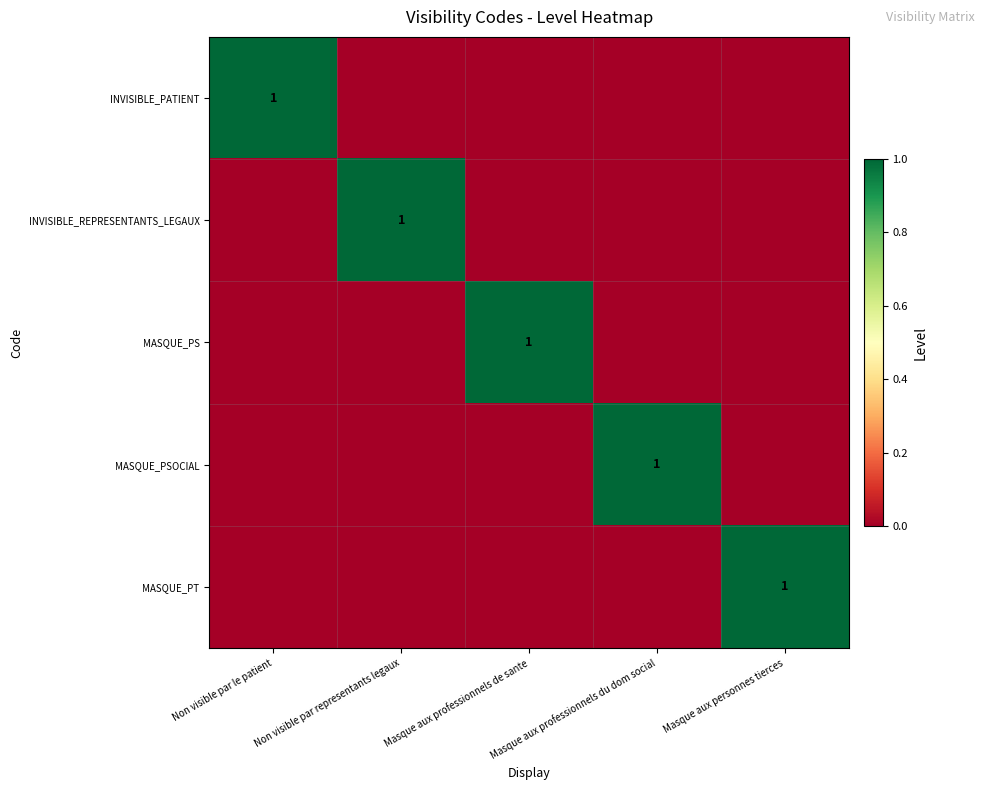

Is it true that MASQUE_PS equals 1 at Masque aux professionnels de sante?

True